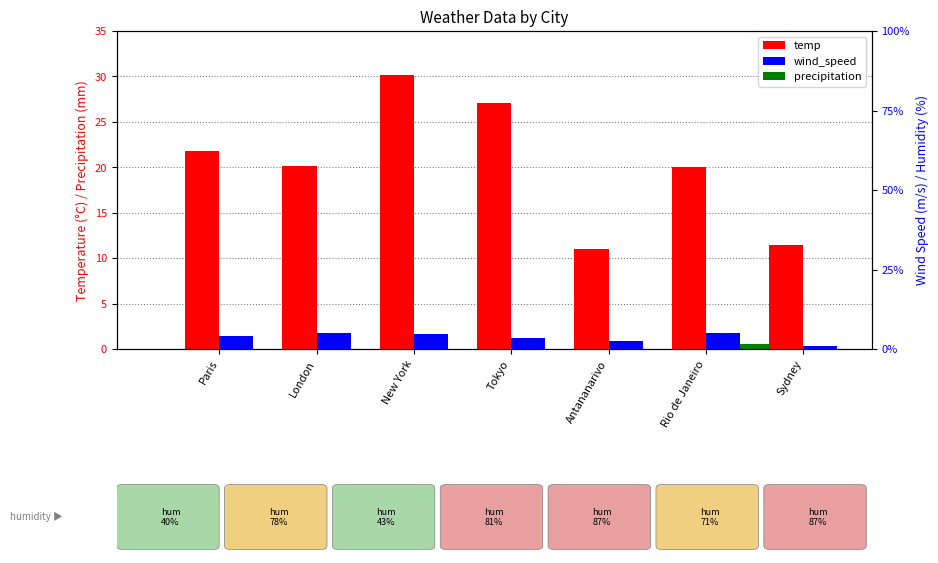

How many data points does each series have?

7